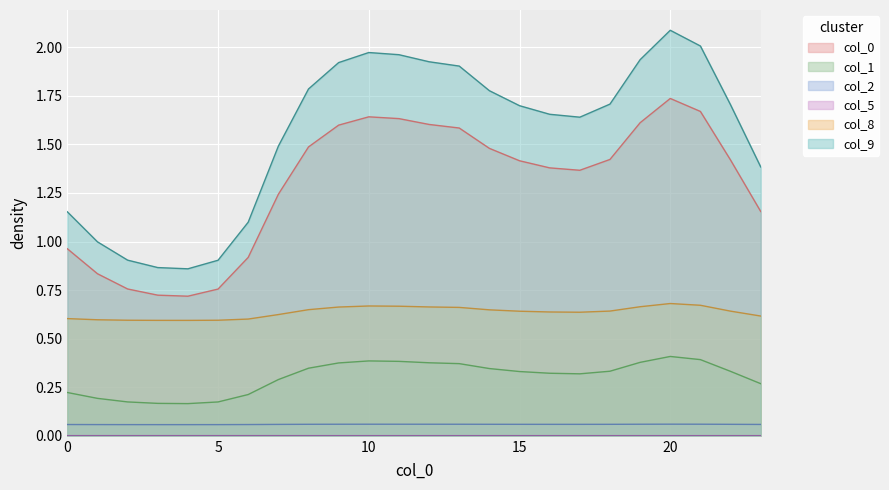

Does the chart display data point markers on the line(s)?

No